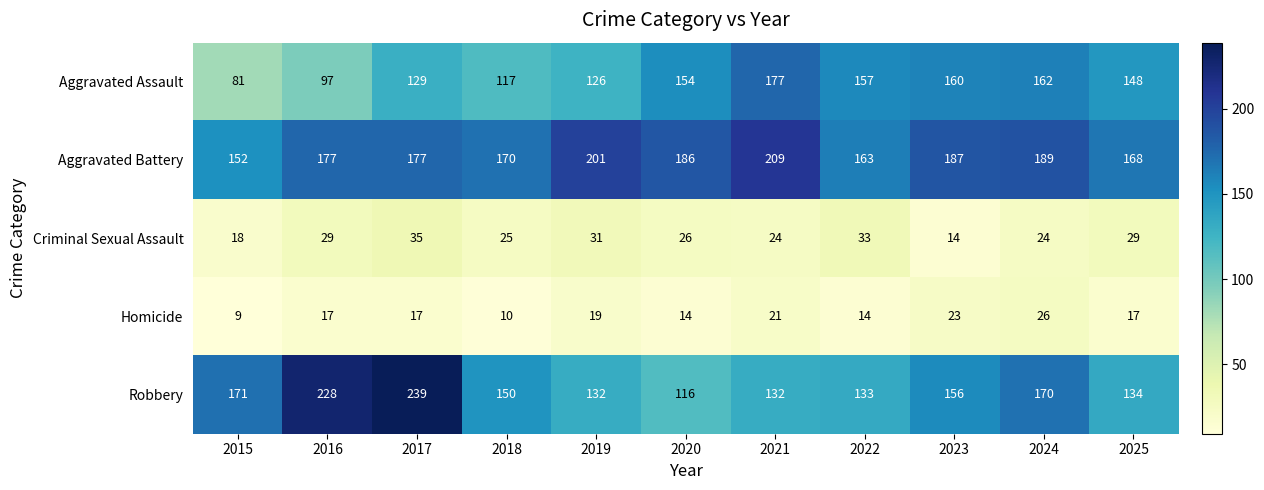

What value does the Robbery series have at 2017, to the nearest 5?

240